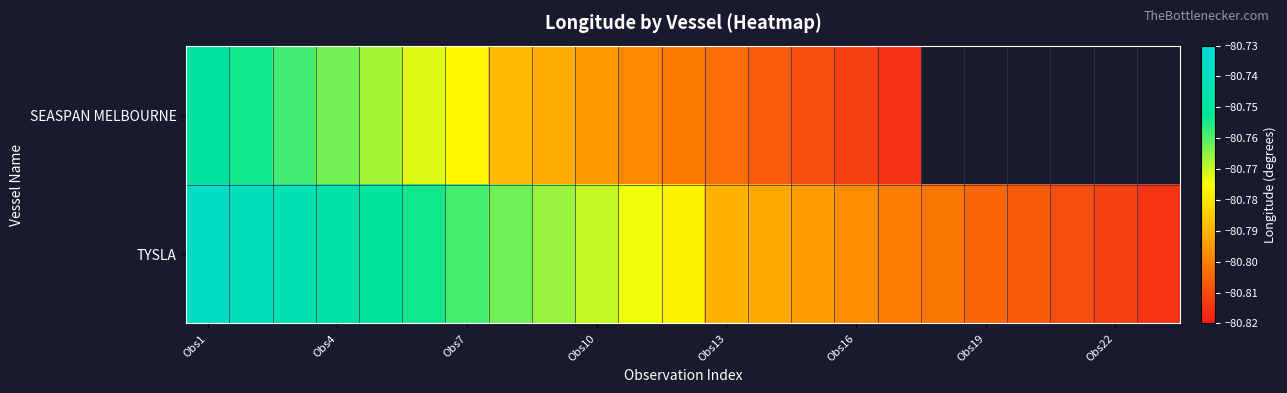

At which category is the sum across all series the highest?

Obs1